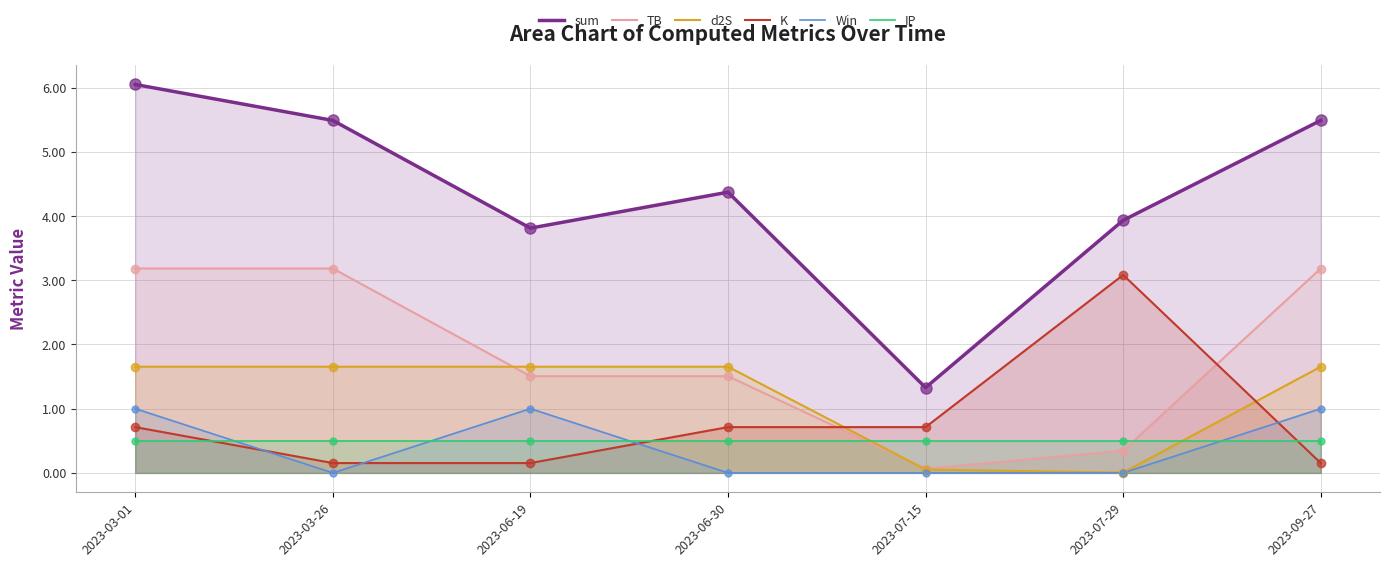

Which series contains the highest Y value?

sum